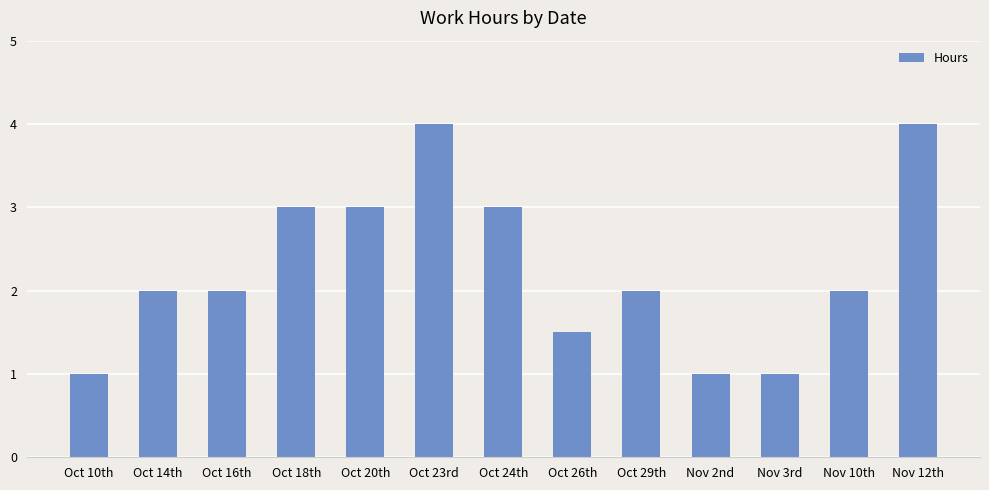

Reading right to left, extract all data points from this chart.

Nov 12th=4.0	Nov 10th=2.0	Nov 3rd=1.0	Nov 2nd=1.0	Oct 29th=2.0	Oct 26th=1.5	Oct 24th=3.0	Oct 23rd=4.0	Oct 20th=3.0	Oct 18th=3.0	Oct 16th=2.0	Oct 14th=2.0	Oct 10th=1.0